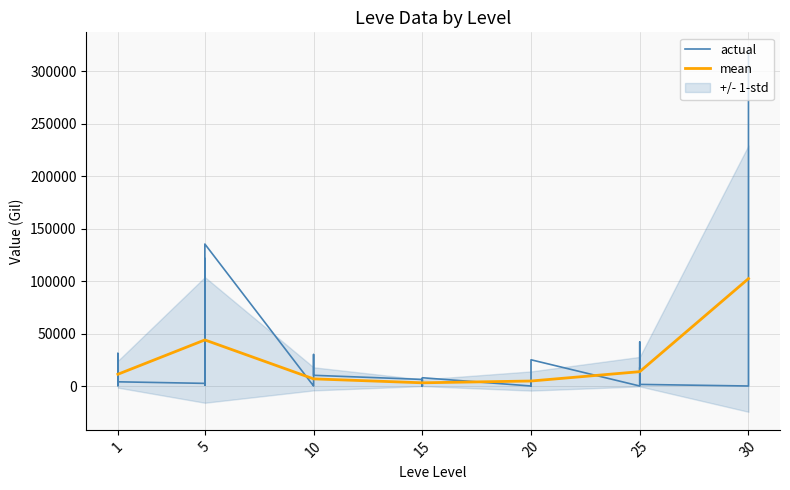

Which has a higher value, 25 or 30?

25